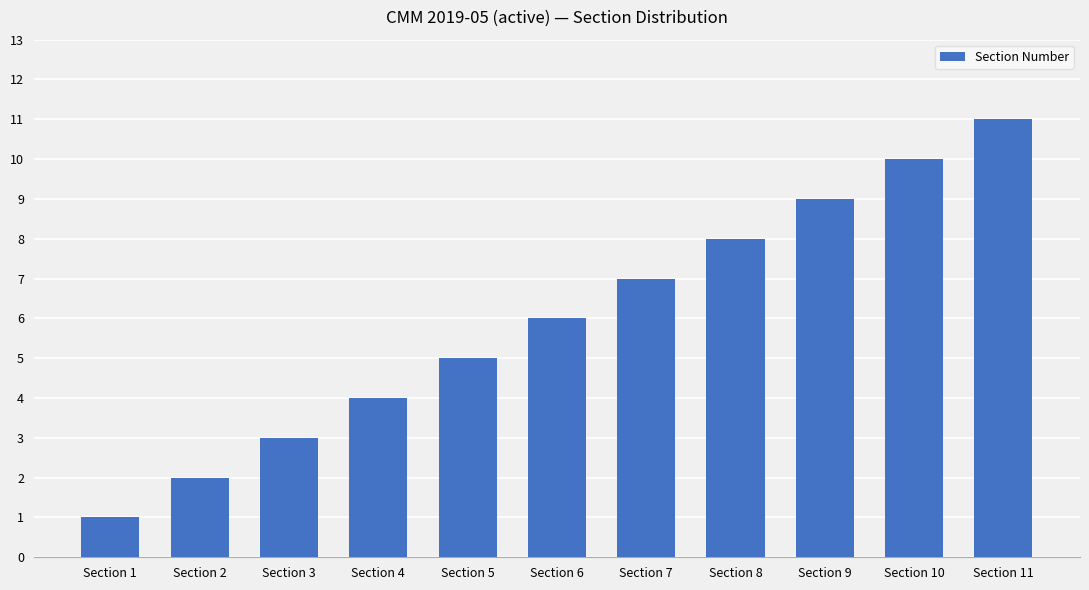

How many series are shown in this chart?

1